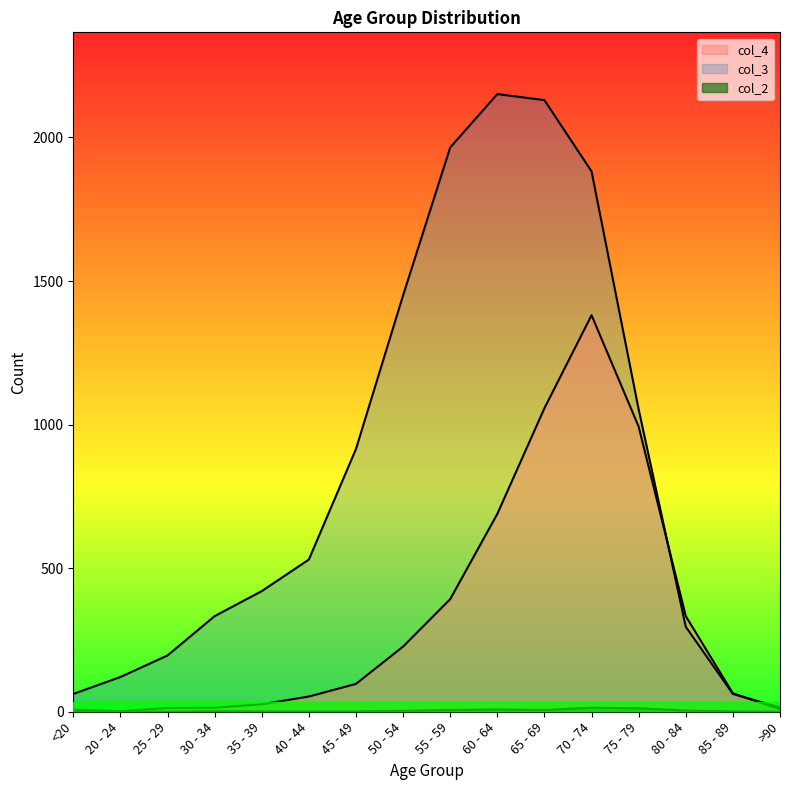

How many lines are shown in the chart?

3